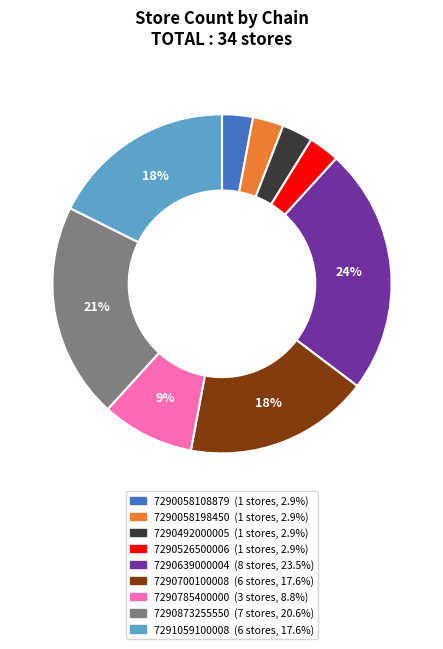

To the nearest percent, what is the average slice percentage?

11%